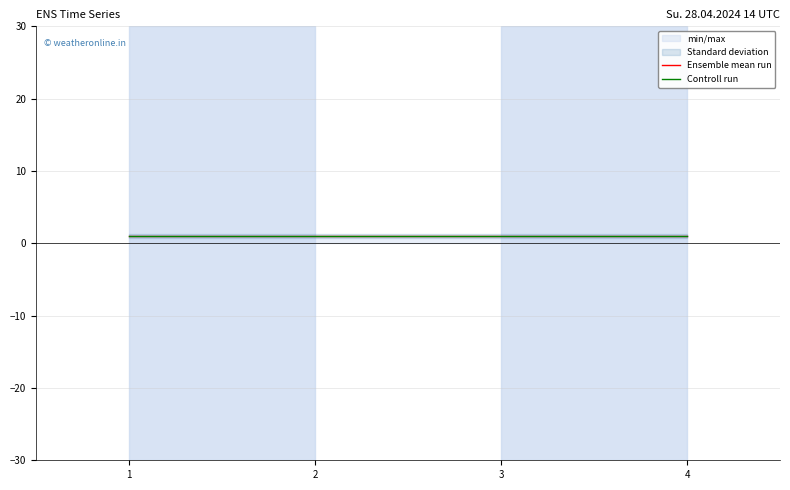

What is the sum of all Ensemble mean run values?

4.0